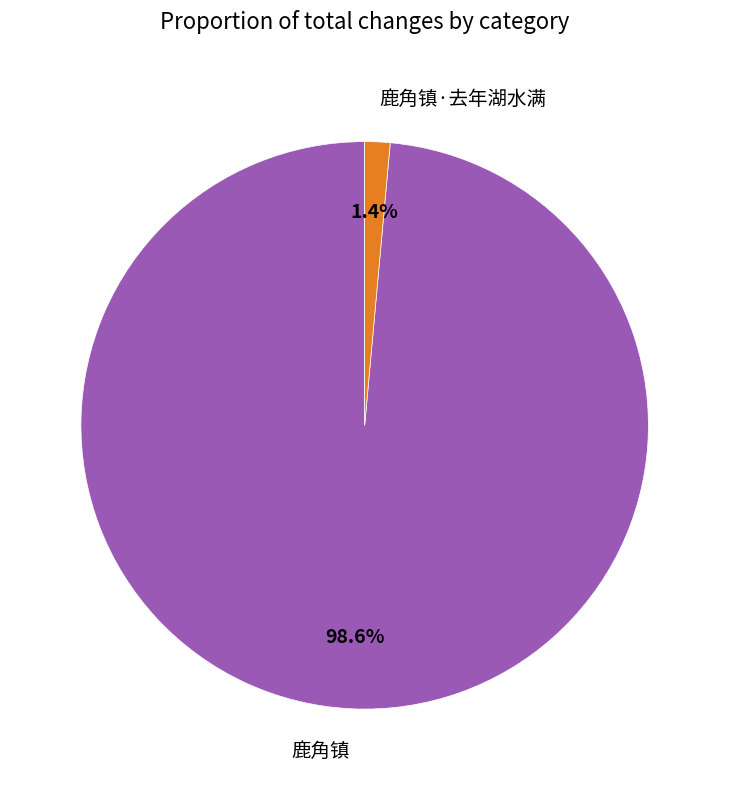

Which category accounts for the majority?

鹿角镇